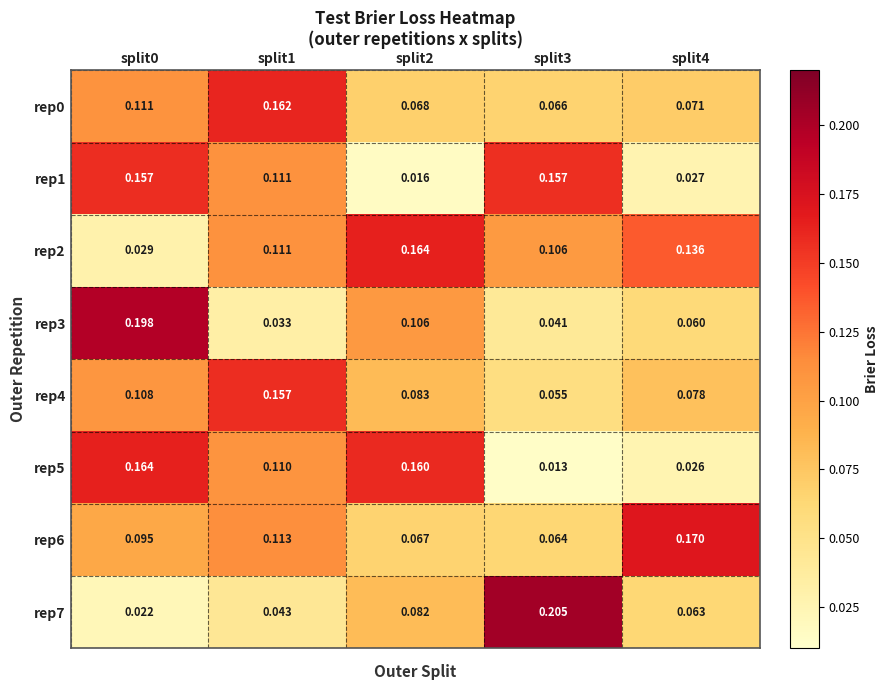

Is the value of rep0 at split3 greater than the value of rep7 at split4?

Yes